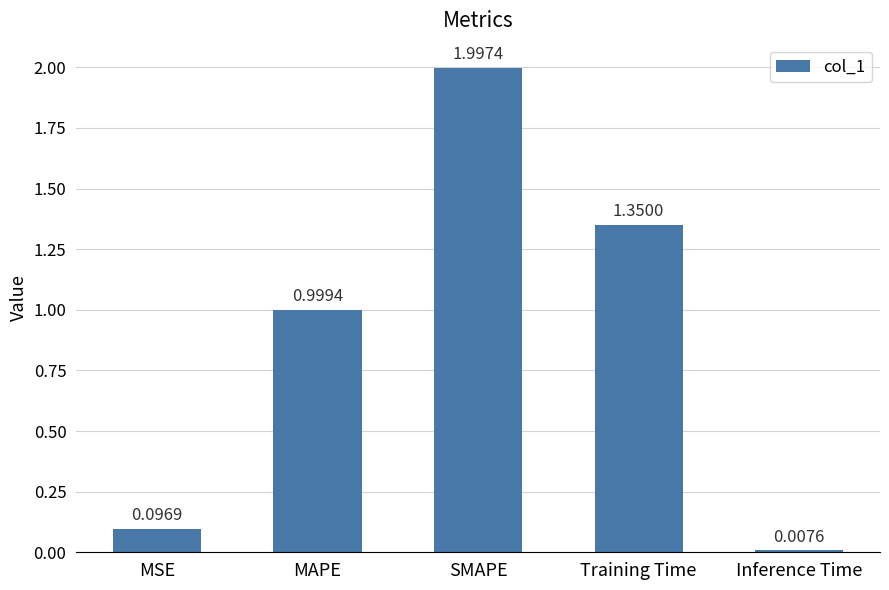

Read the value at SMAPE.

2.0